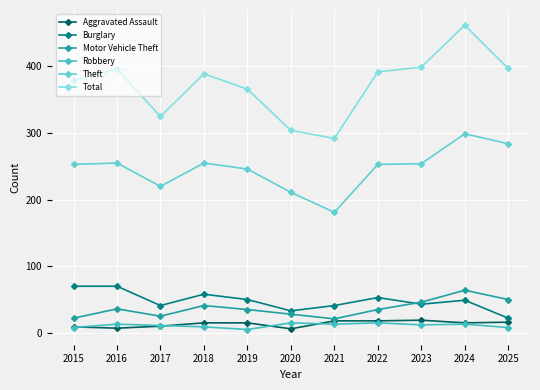

Which series changed the most between 2022 and 2023?

Motor Vehicle Theft